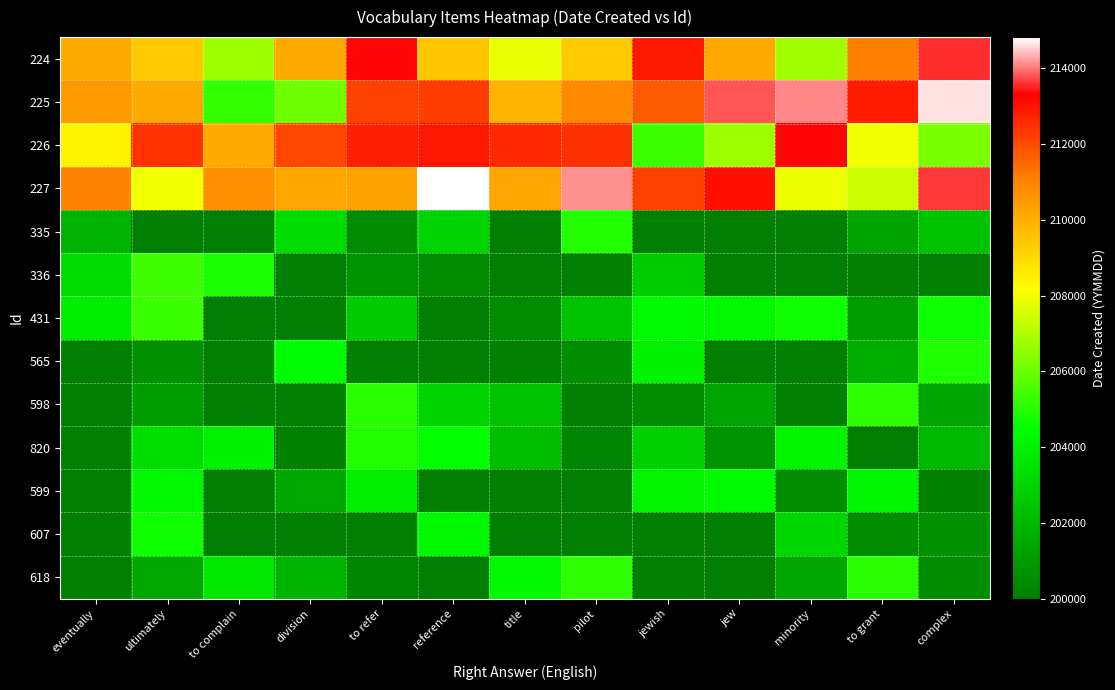

Count the number of data series in this chart.

13